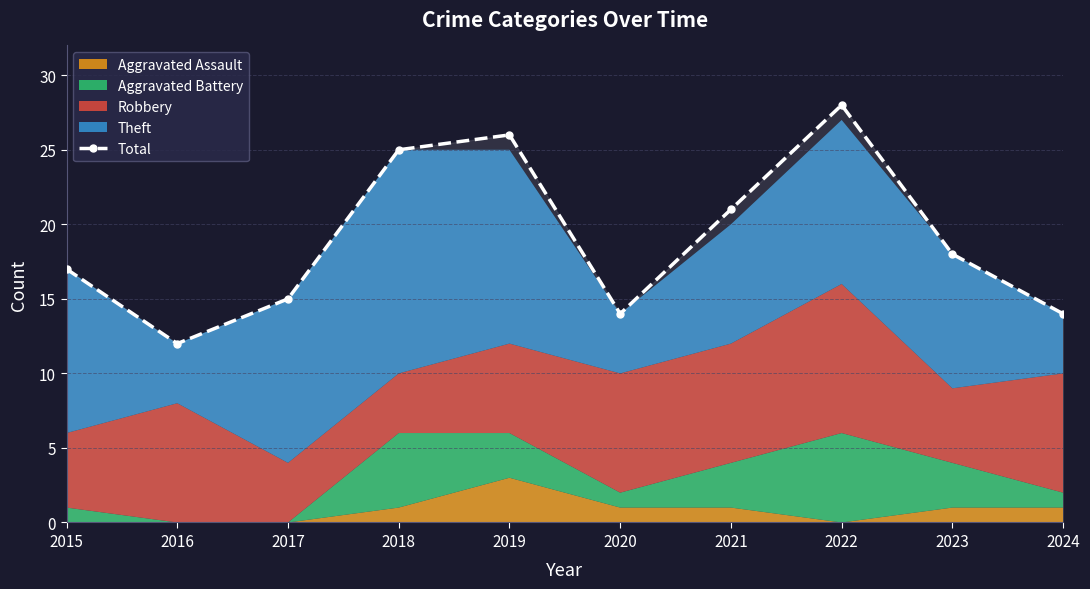

How many data points are less than 18?

5